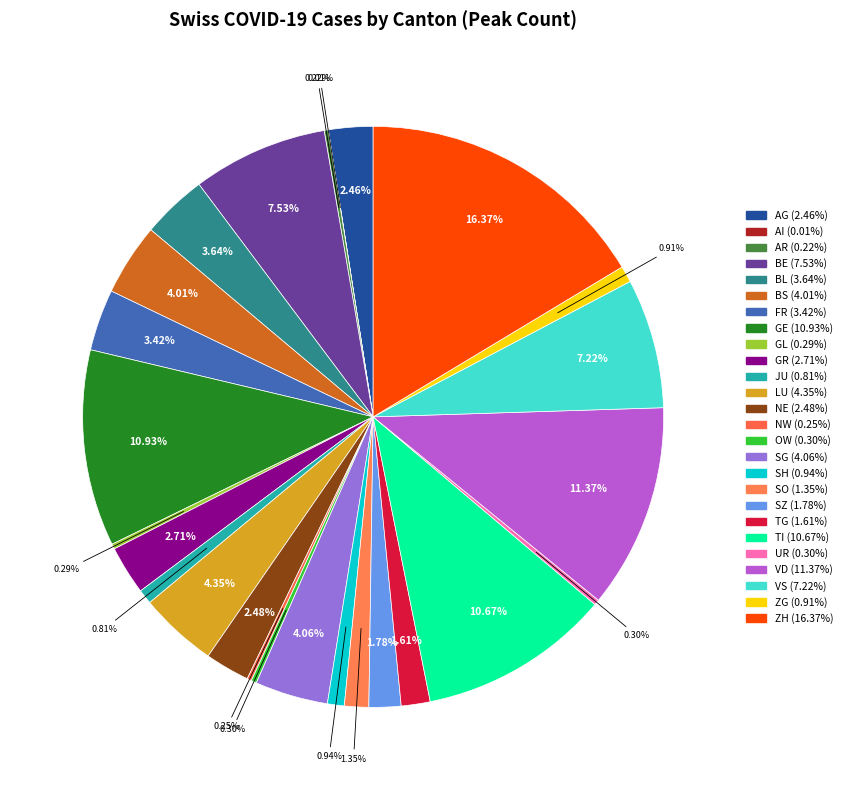

Do NE and BE together represent more than half of the pie?

No